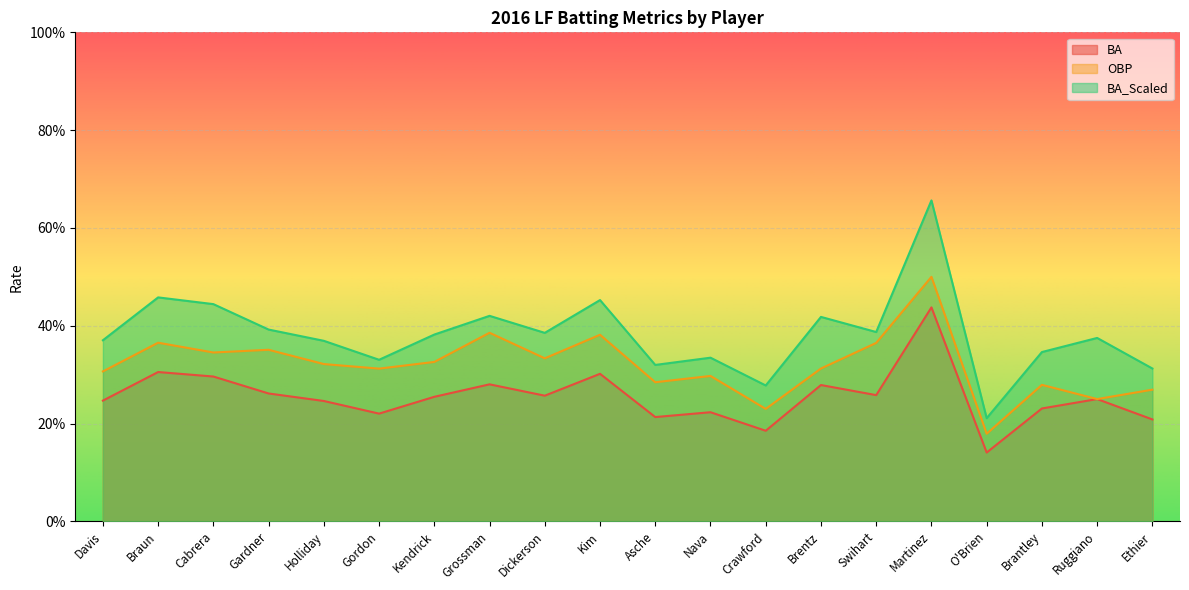

What is the greatest value displayed?

0.7